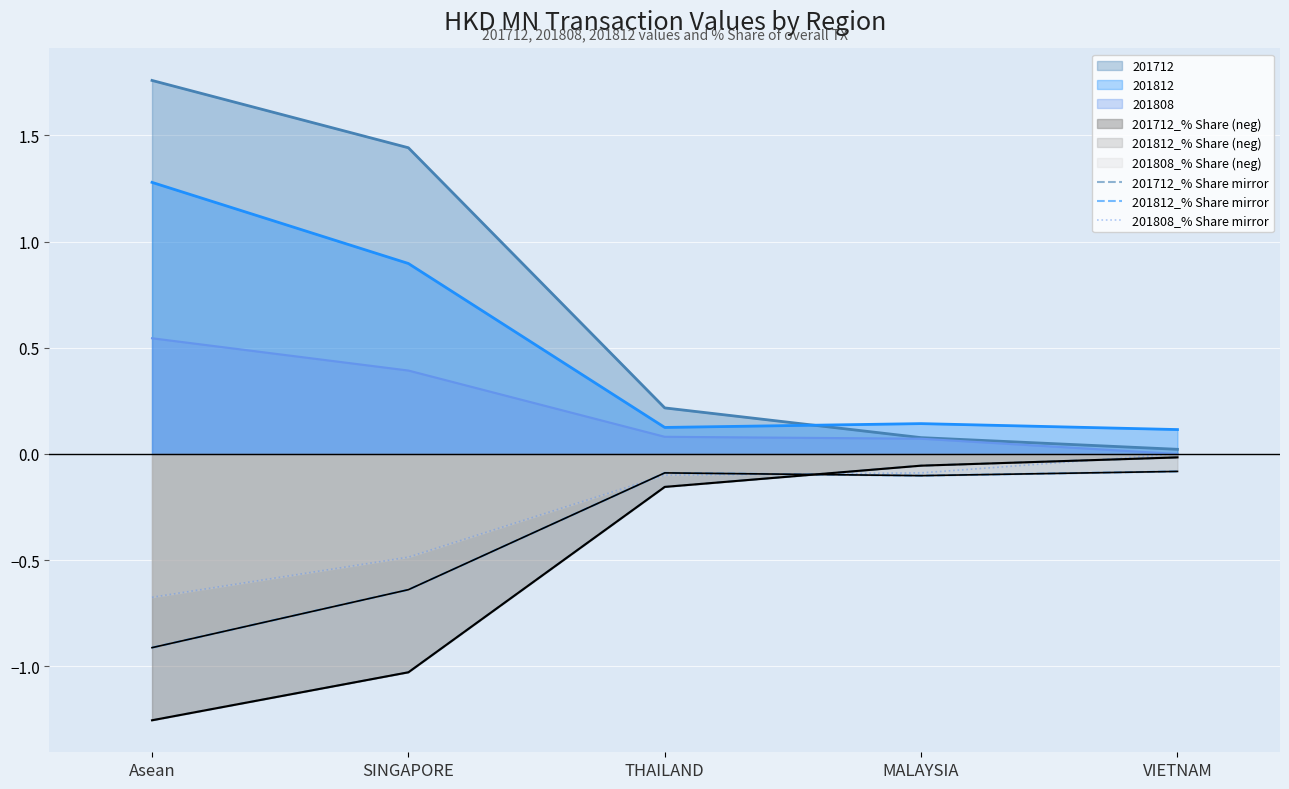

True or false: 201712_% Share mirror has more than 2 points higher than both neighbors.

False